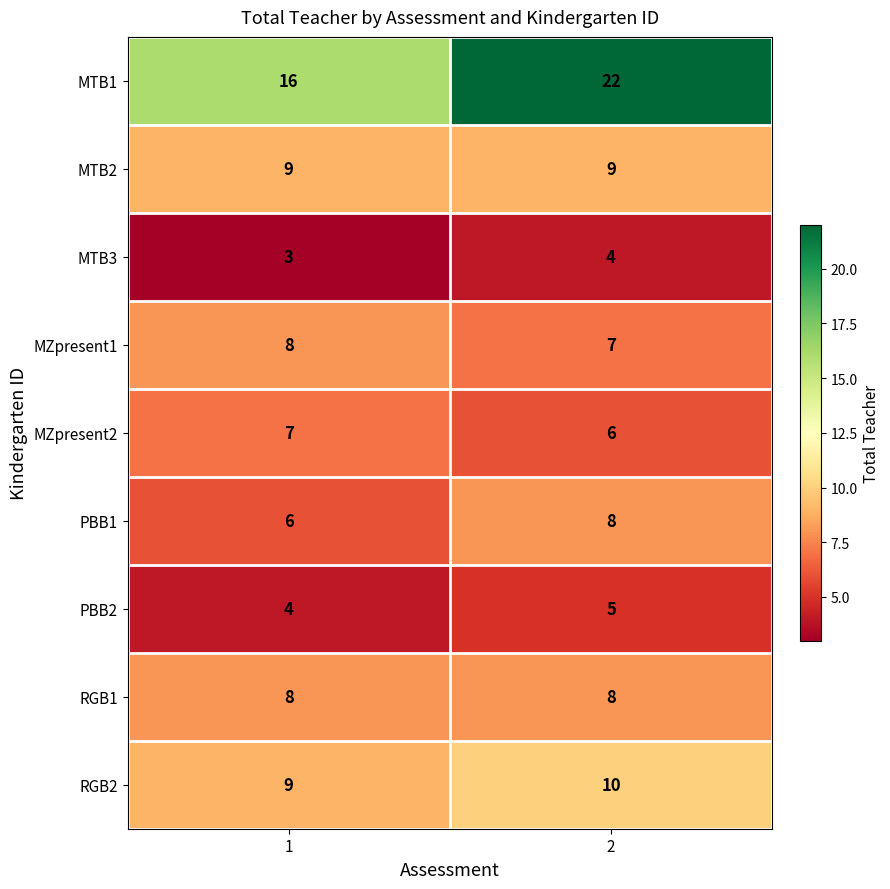

What is the spread (max minus min) of values at 2?

18